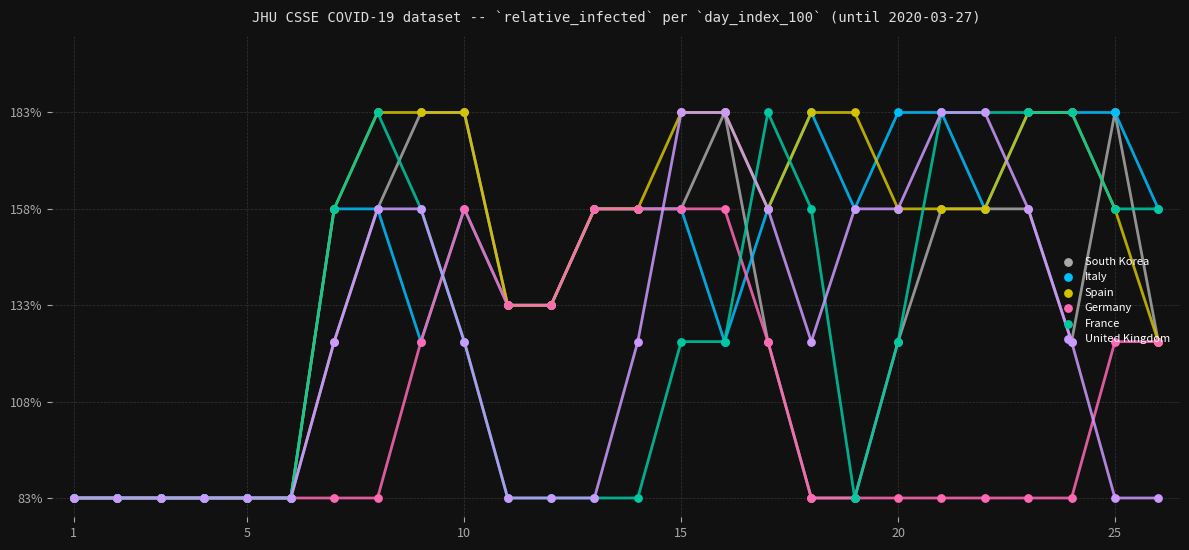

What are all the series names shown in the legend?

South Korea, Italy, Spain, Germany, France, United Kingdom